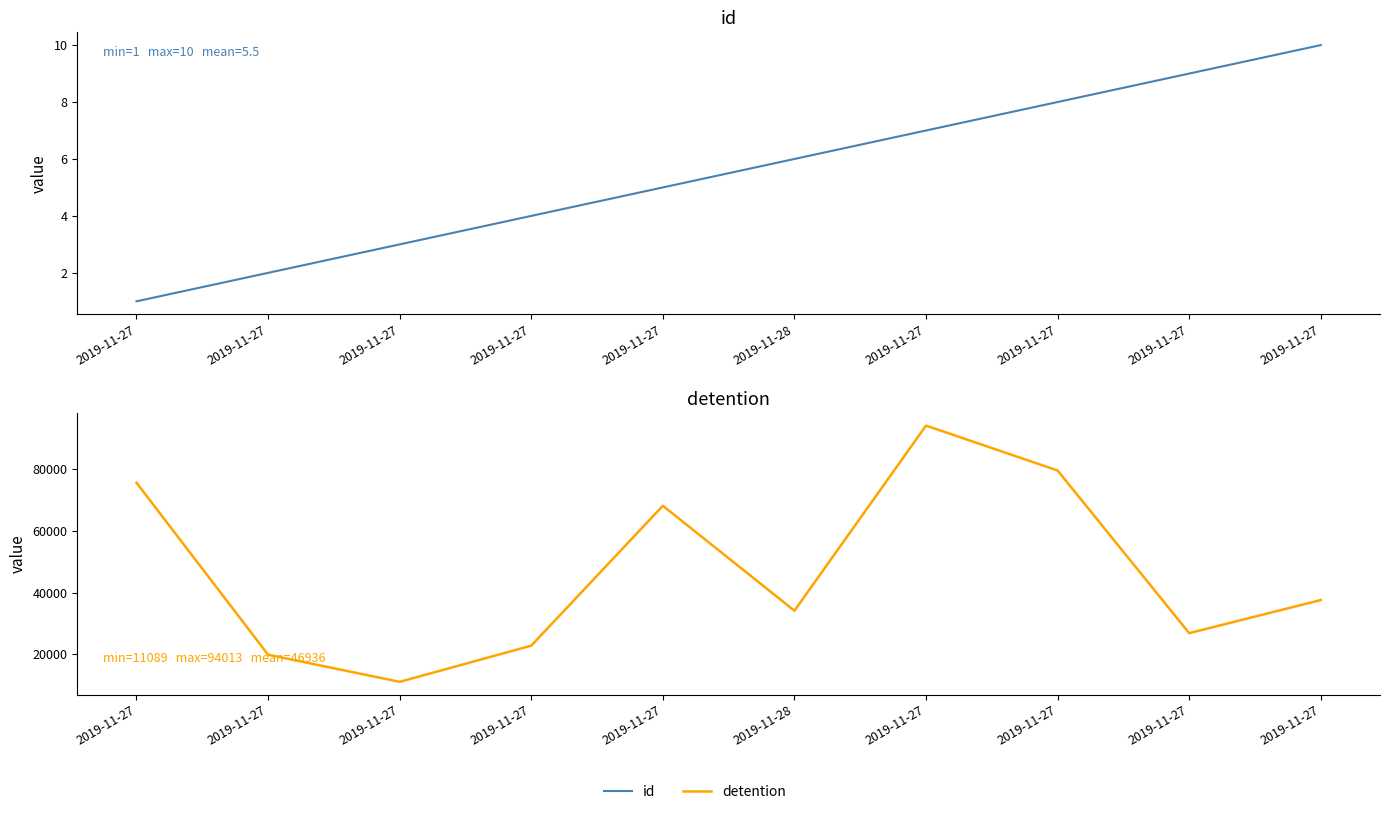

What is the total value across all series at 2019-11-27?

75537